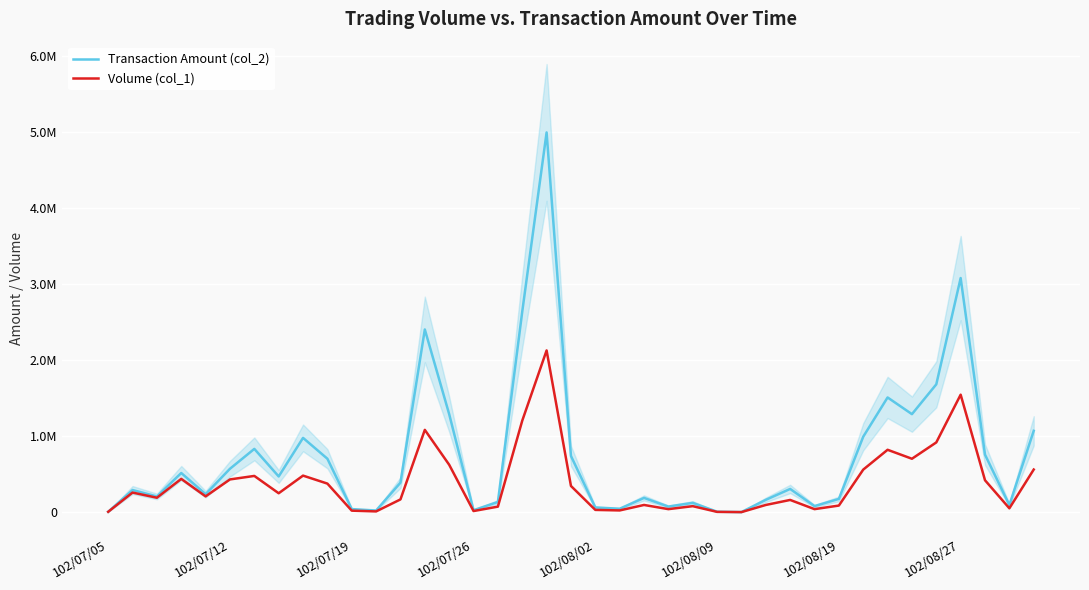

True or false: Volume (col_1) and Transaction Amount (col_2) cross at least once.

False